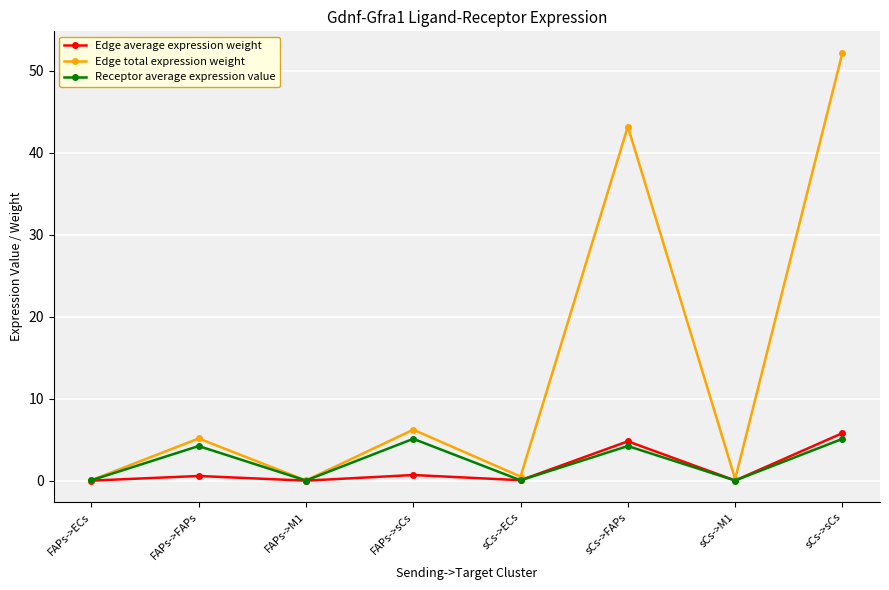

In Receptor average expression value, how many points are higher than both neighbors (excluding endpoints)?

3